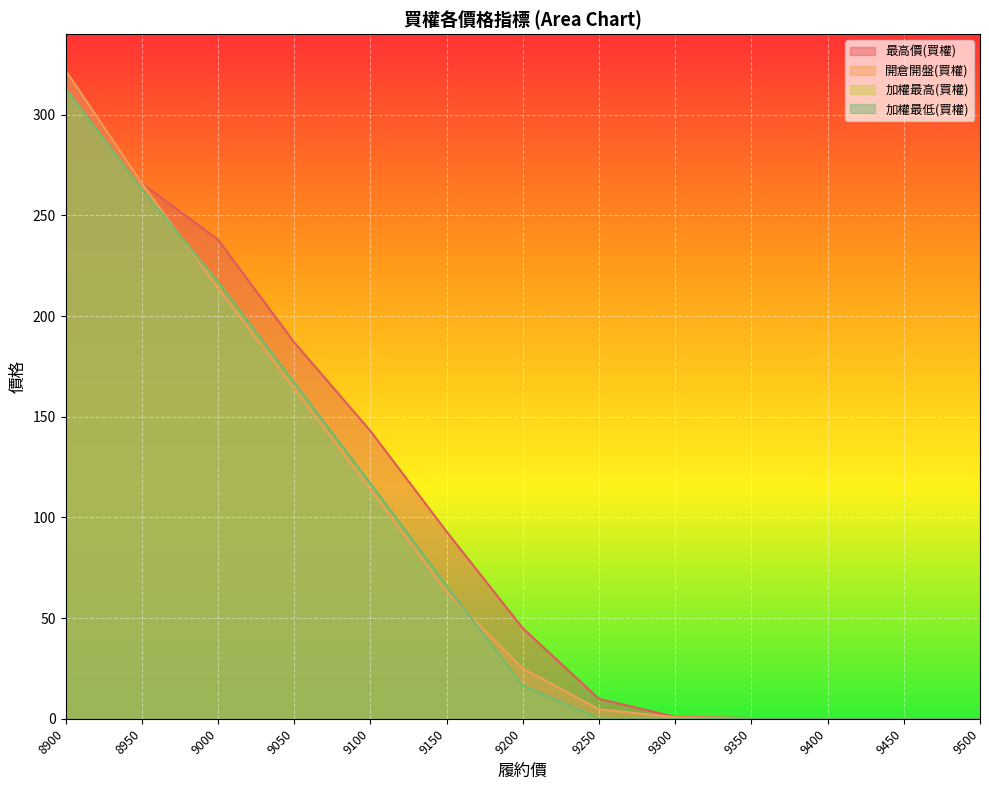

At 9400, list the series in order from smallest to largest.

開倉開盤(買權), 加權最高(買權), 加權最低(買權), 最高價(買權)